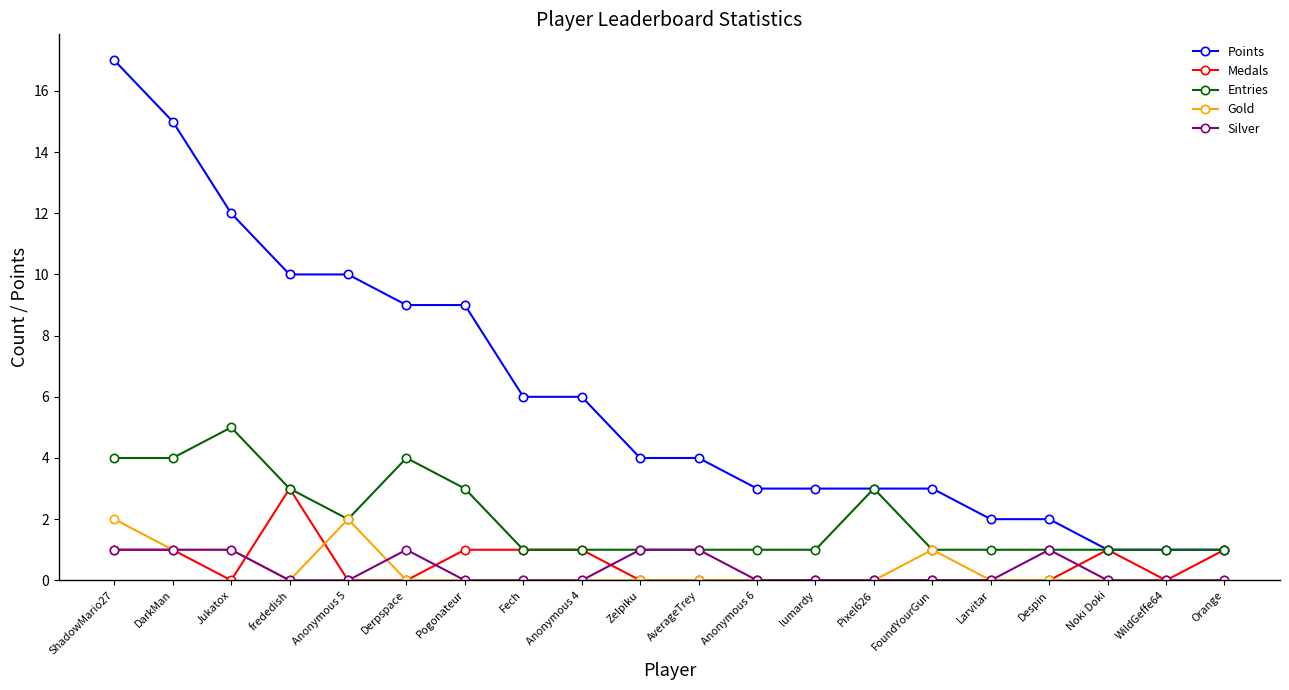

Which series has the widest spread of values?

Points